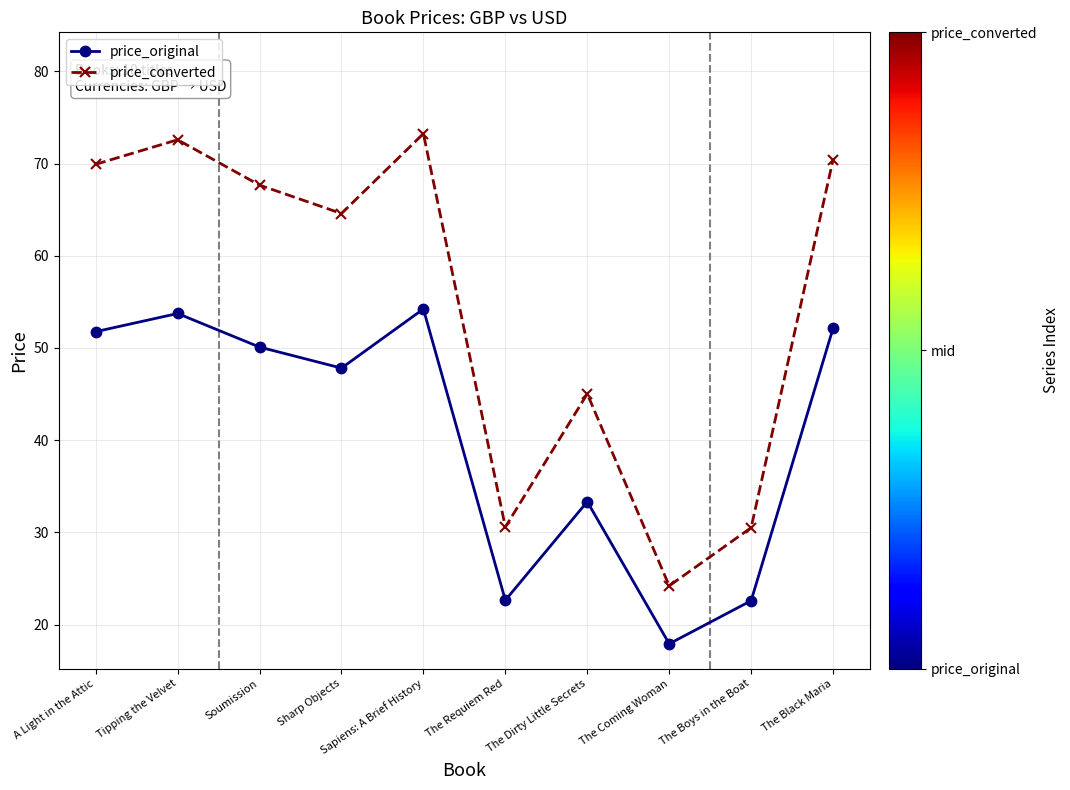

What is the difference between the second highest and minimum values in the price_original series?

35.8